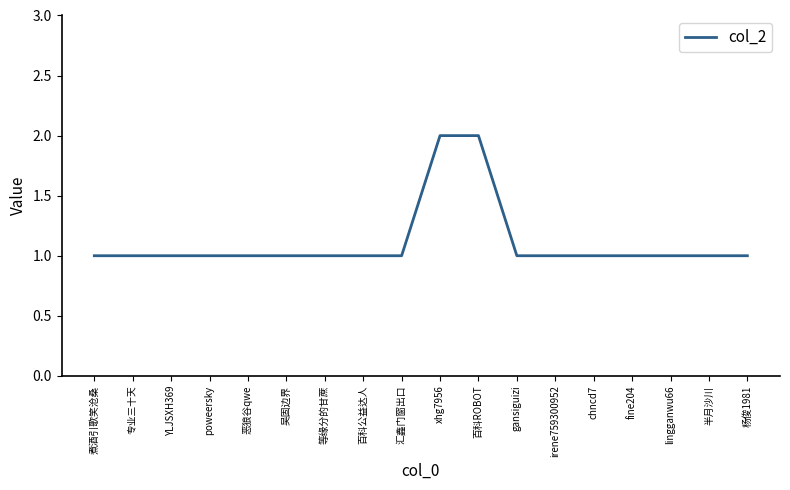

What is the difference between the maximum and second lowest values?

1